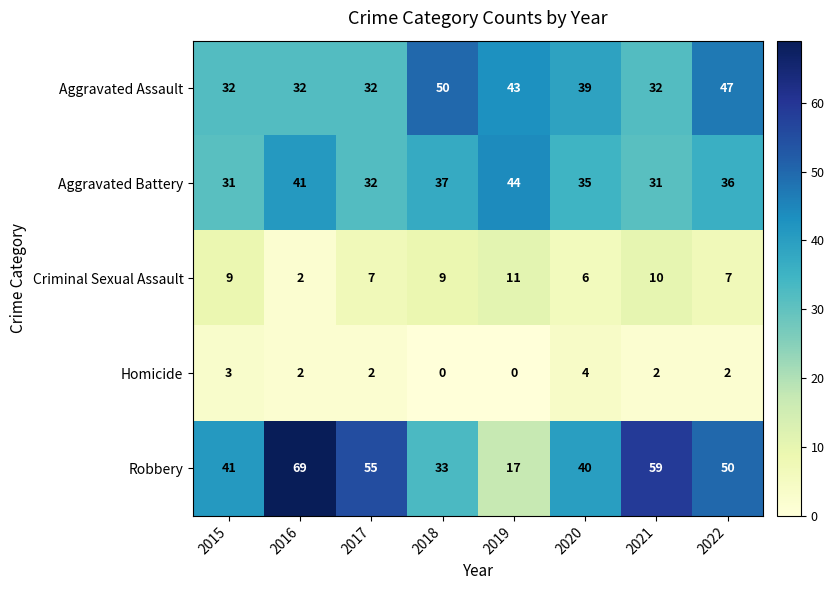

At which category is the sum across all series the highest?

2016